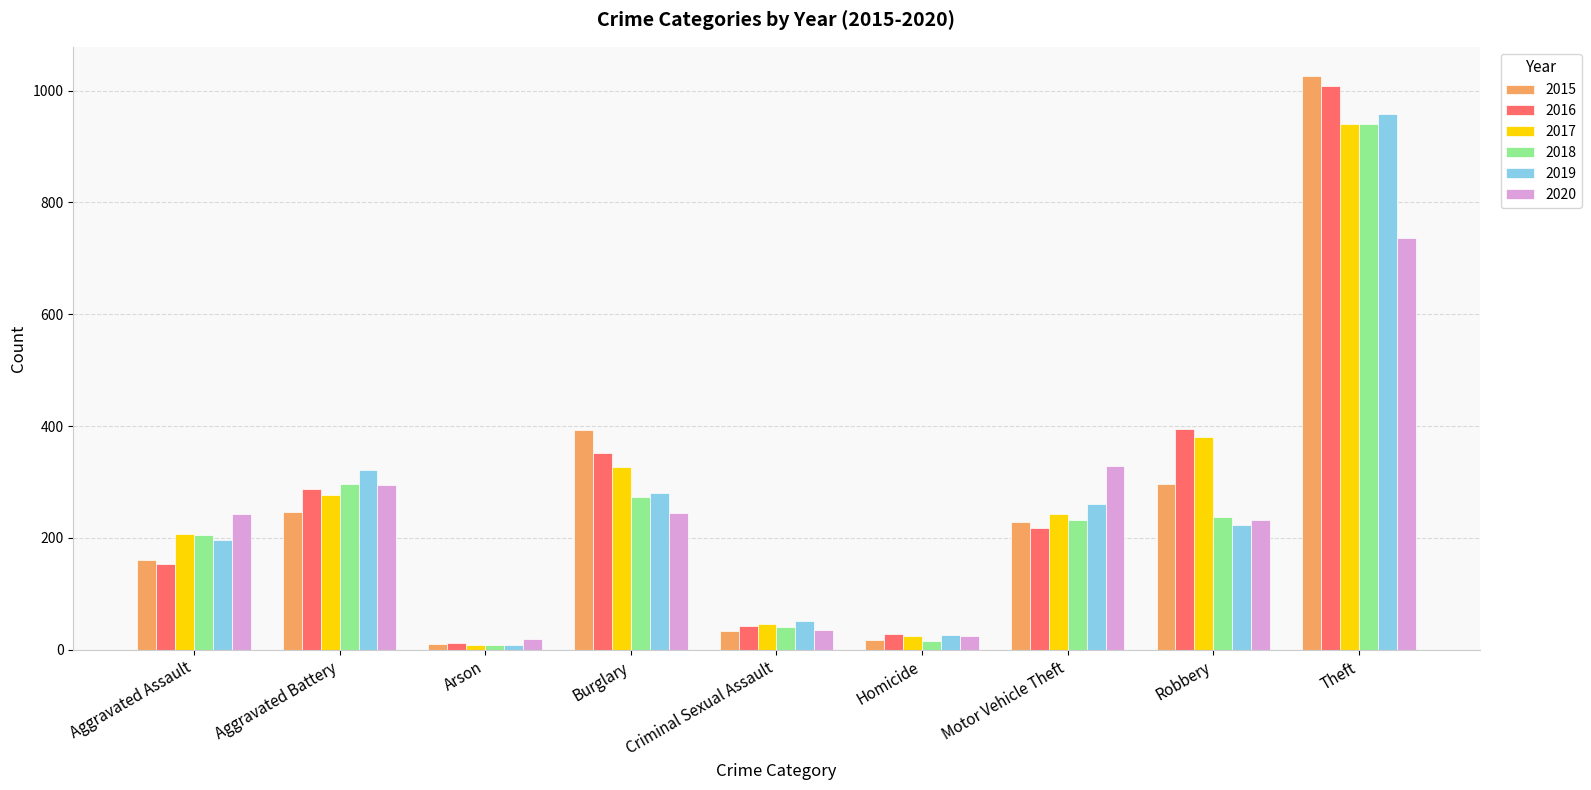

Count the number of data series in this chart.

6